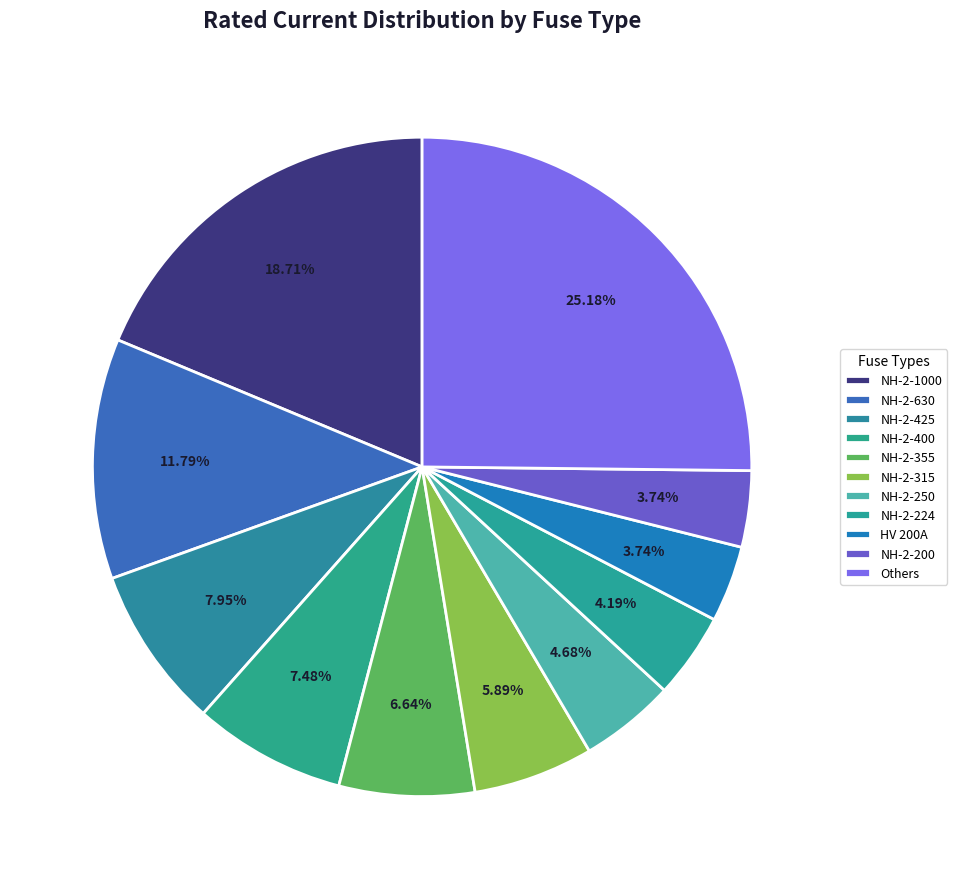

How many slices are in this pie chart?

11